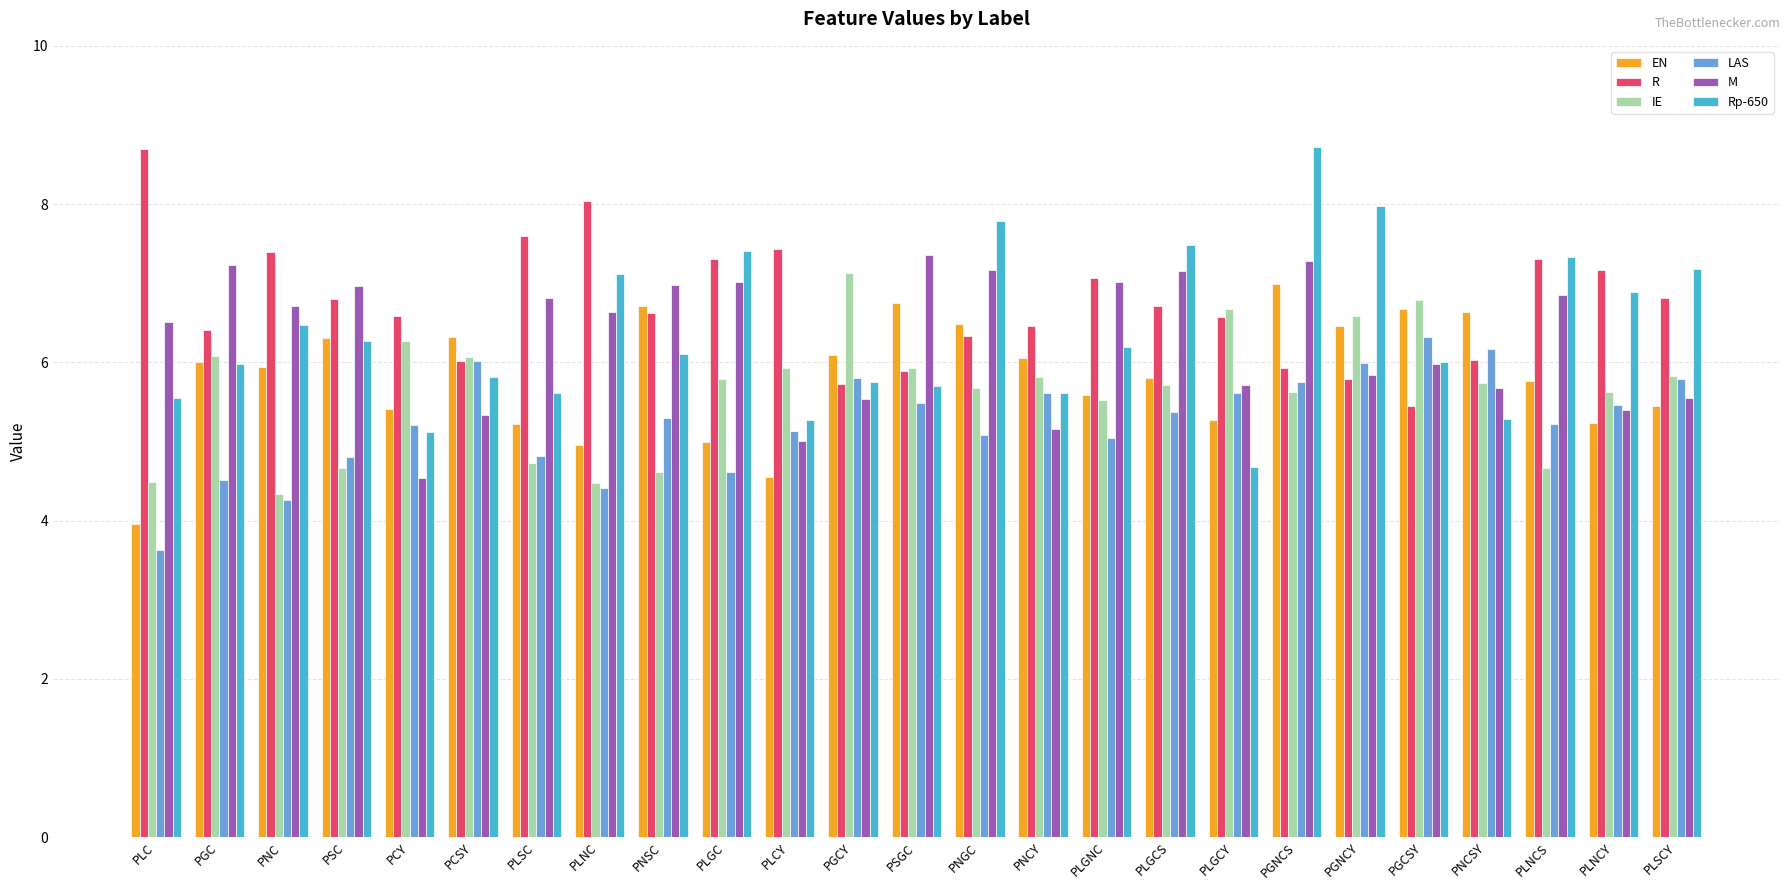

Which series has the widest spread of values?

Rp-650